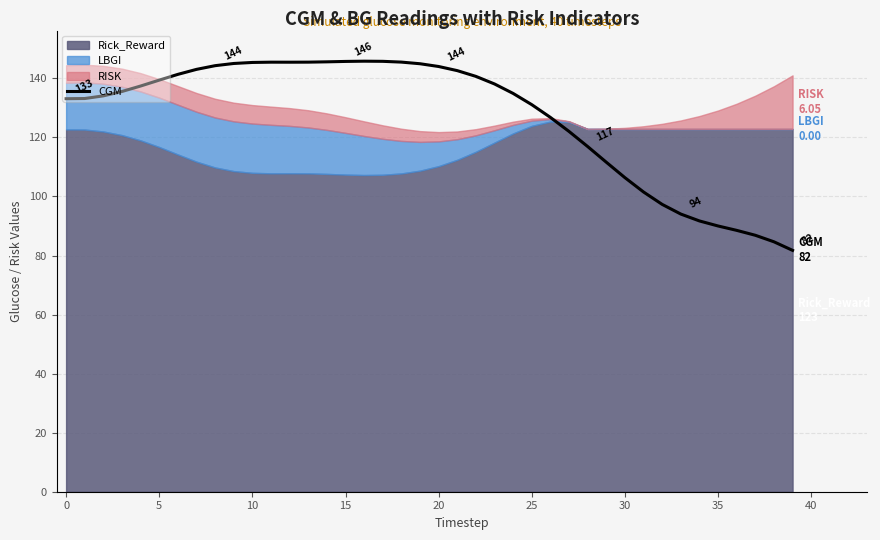

How many interior local peaks (higher than both neighbors) does the data have?

2